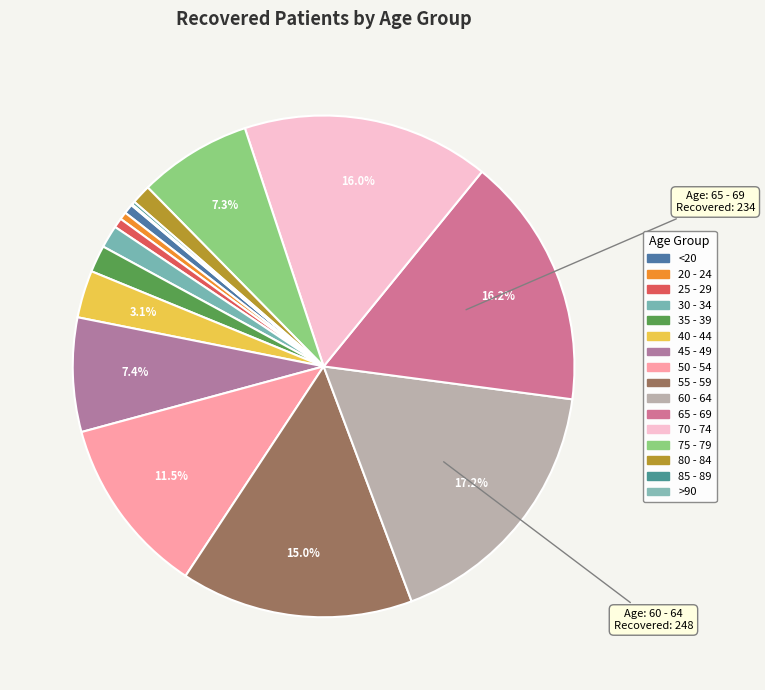

To the nearest percent, what is the combined percentage of 50 - 54 and 35 - 39?

13%